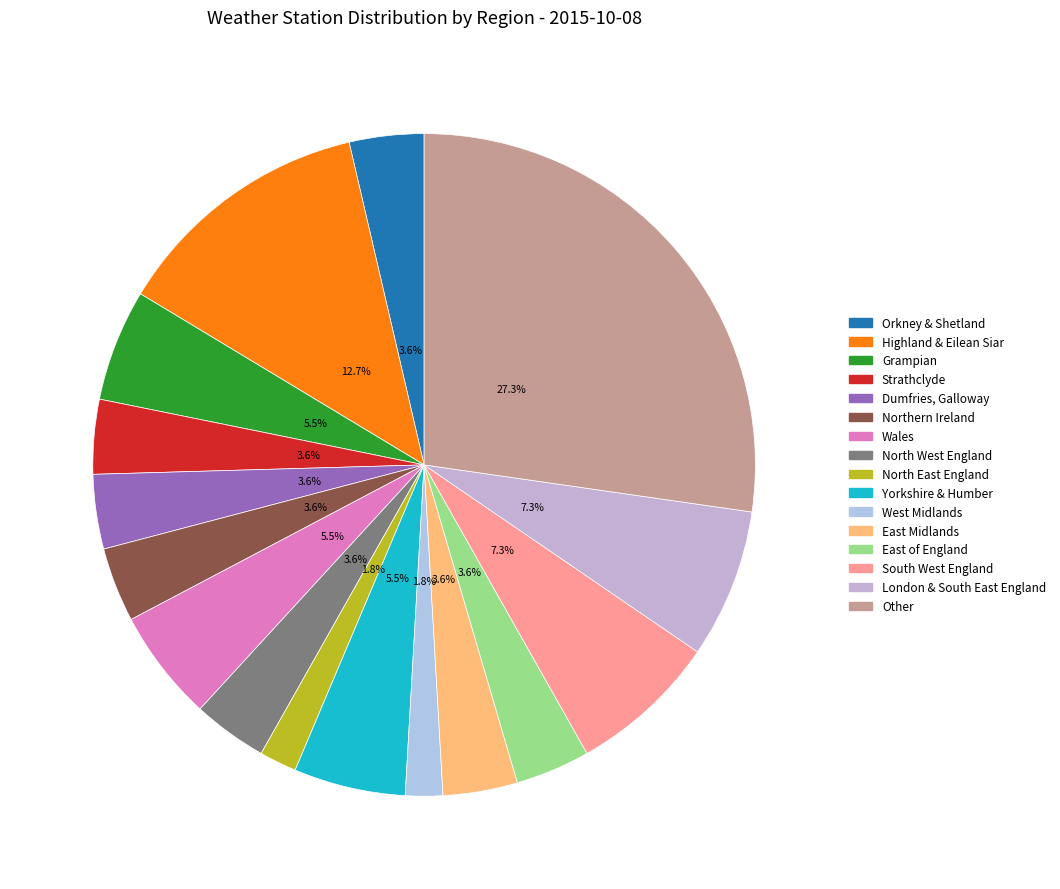

To the nearest percent, what percentage of the pie is East Midlands?

4%